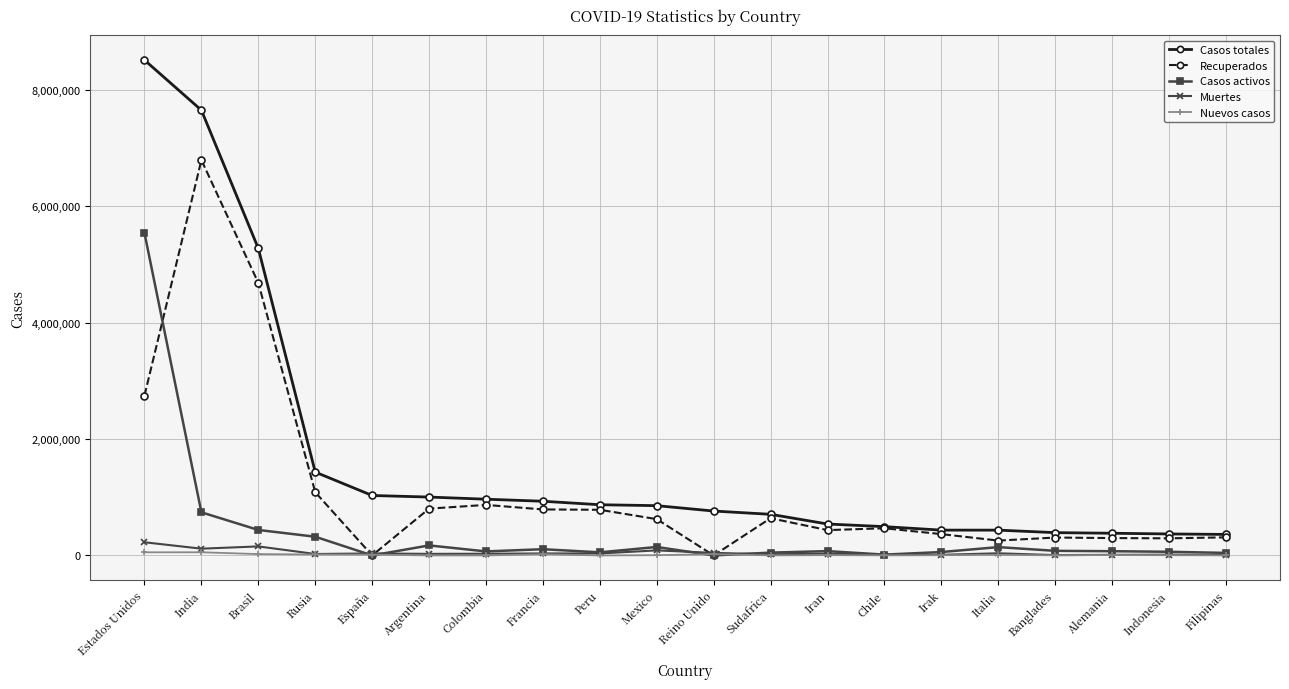

What is the value of the Recuperados point at the 2nd from the left?

6792334